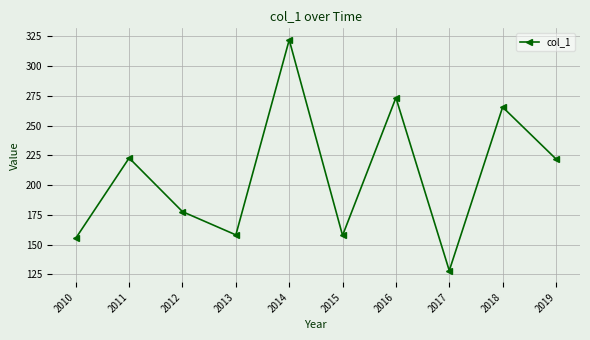

Which category has the lowest value across all series?

2017